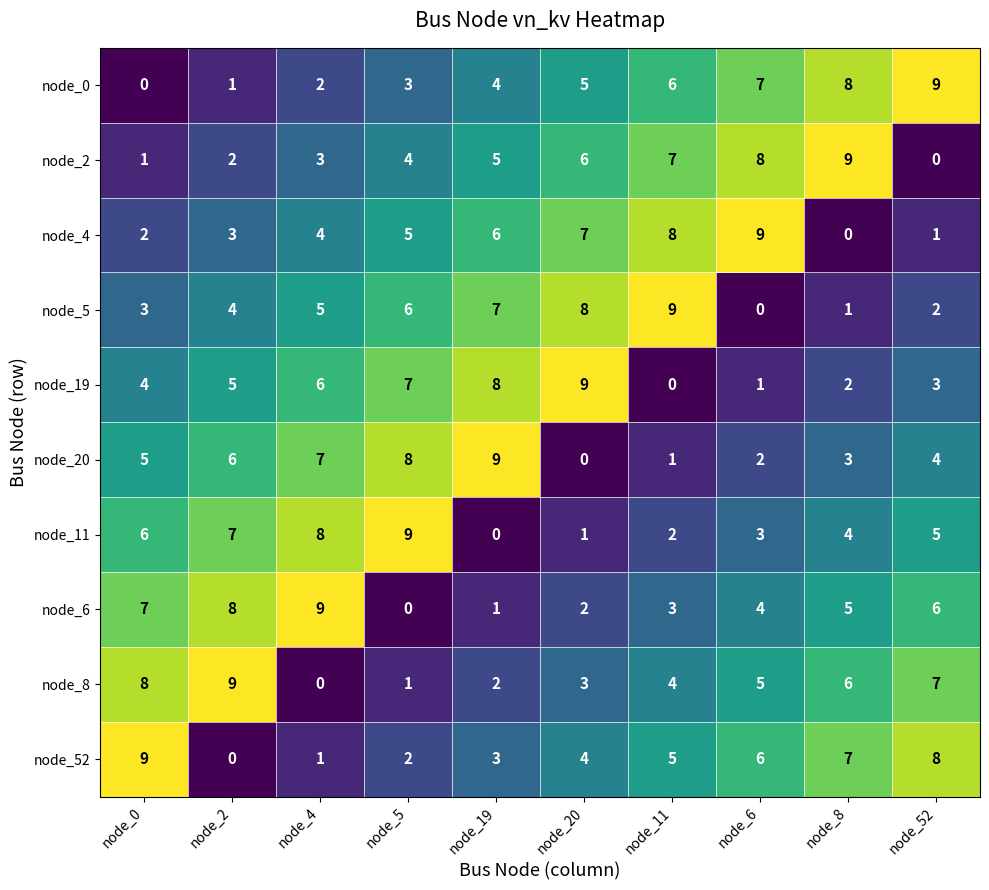

What is the difference between the node_8 values at node_6 and node_5?

4